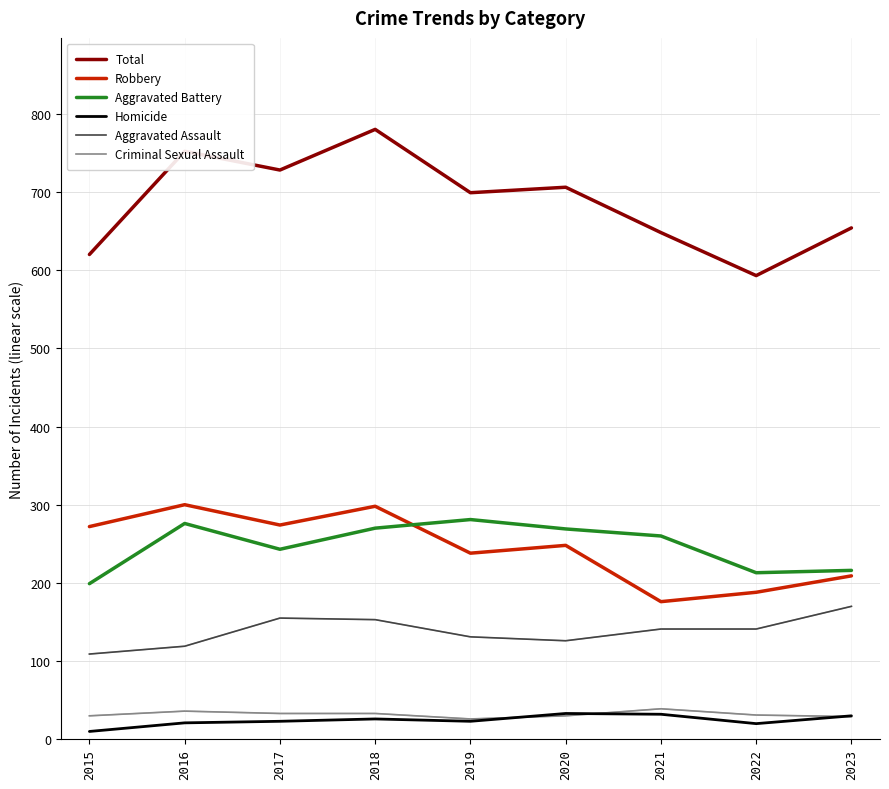

What is the highest value of the Aggravated Battery series?

281